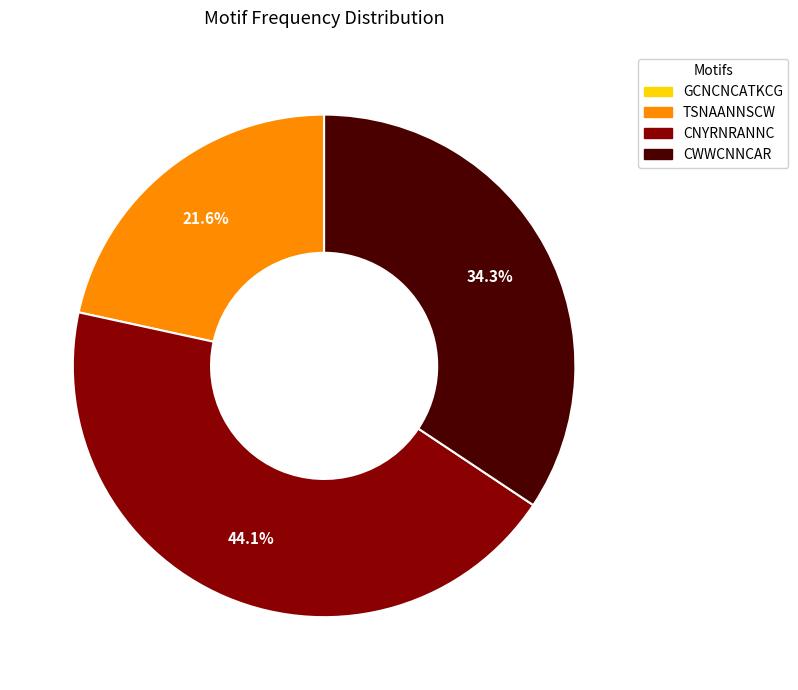

To the nearest percent, what is the average slice percentage?

25%